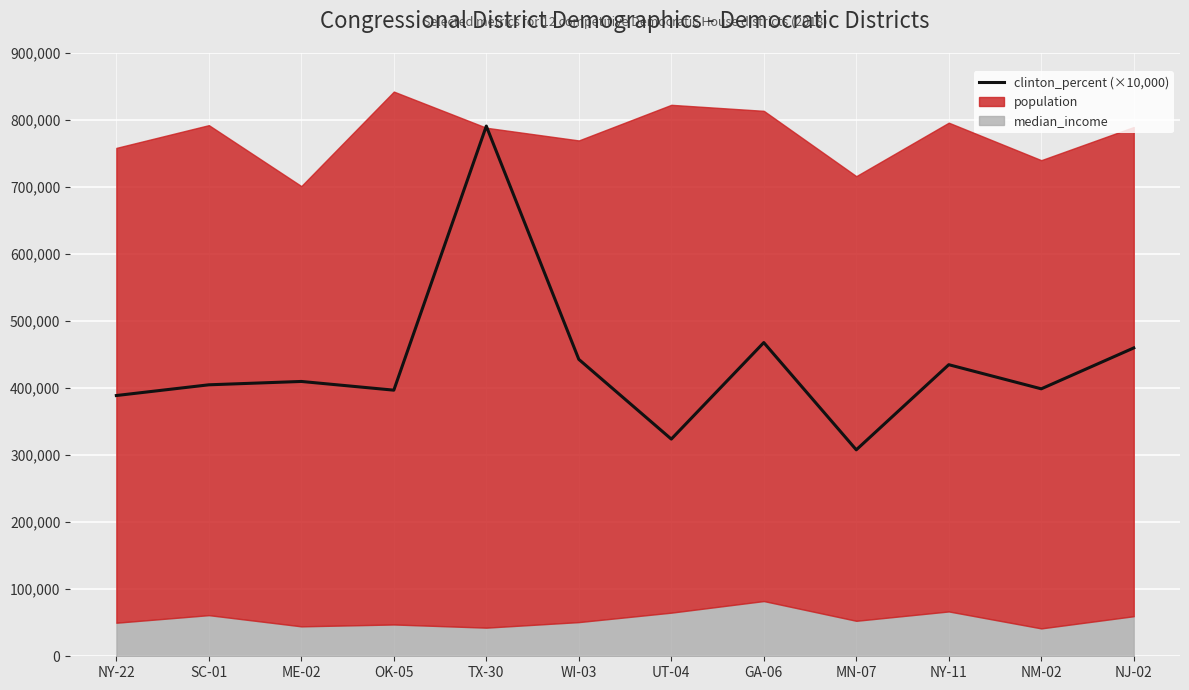

How many categories are shown in the chart?

12